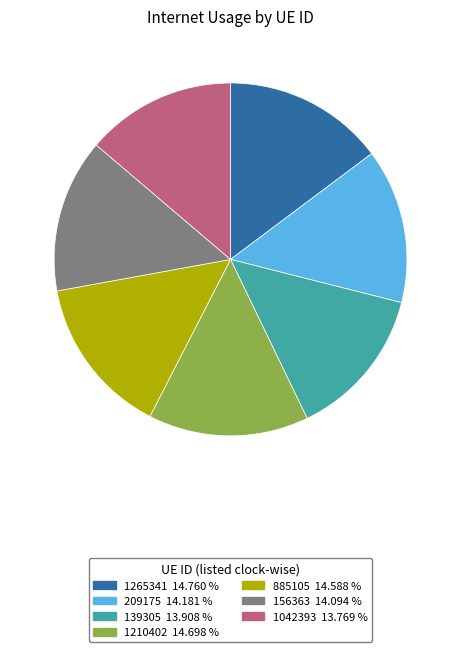

Is the sum of 1210402 and 156363 greater than half?

No